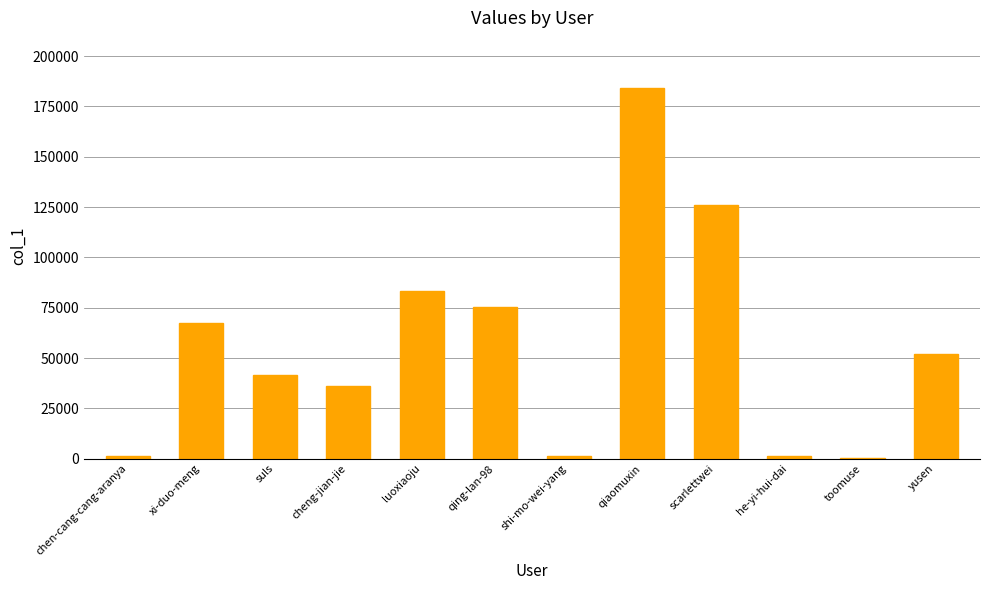

What is the average value?

55842